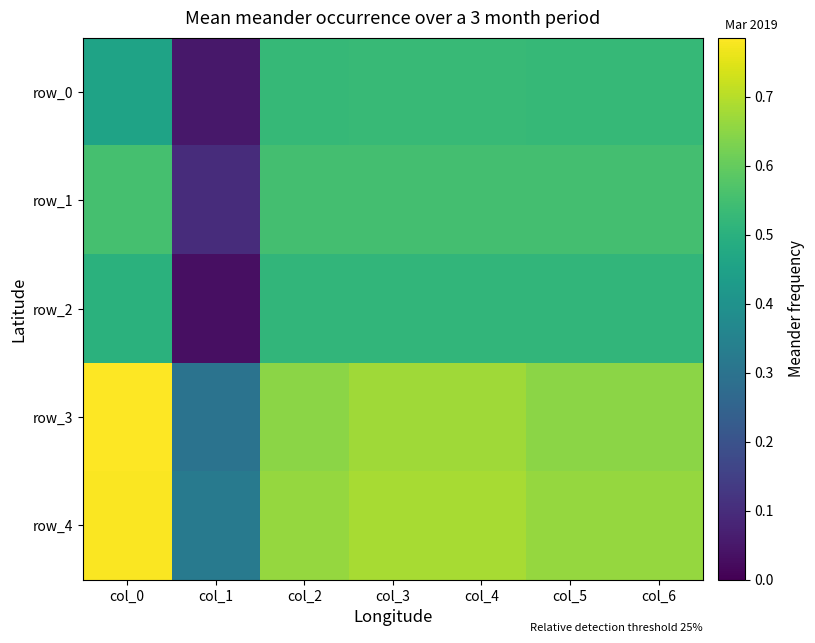

Where is row_2 nearest to the value 0?

col_1